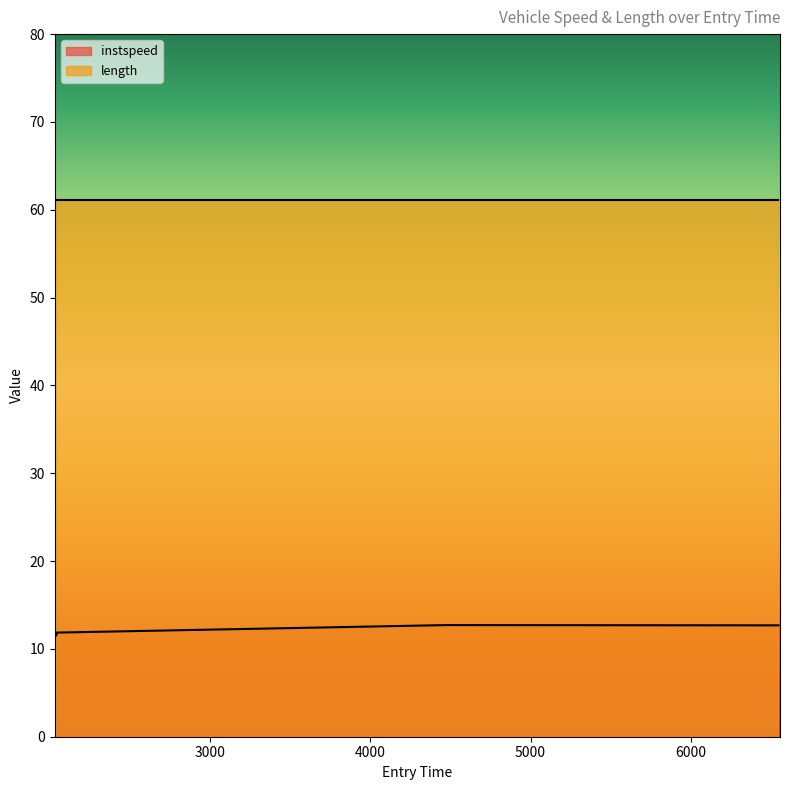

Does the chart display data point markers on the line(s)?

No